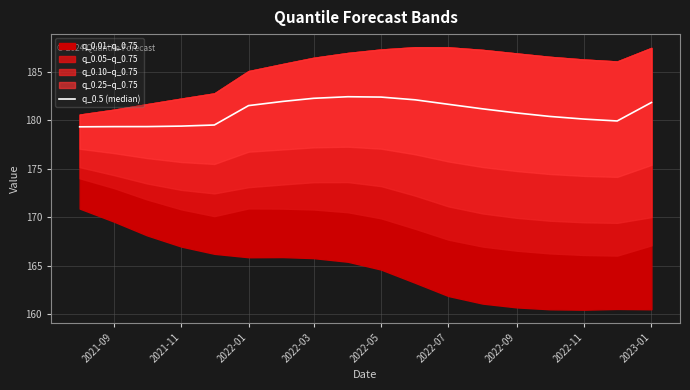

What is the average value?

180.9